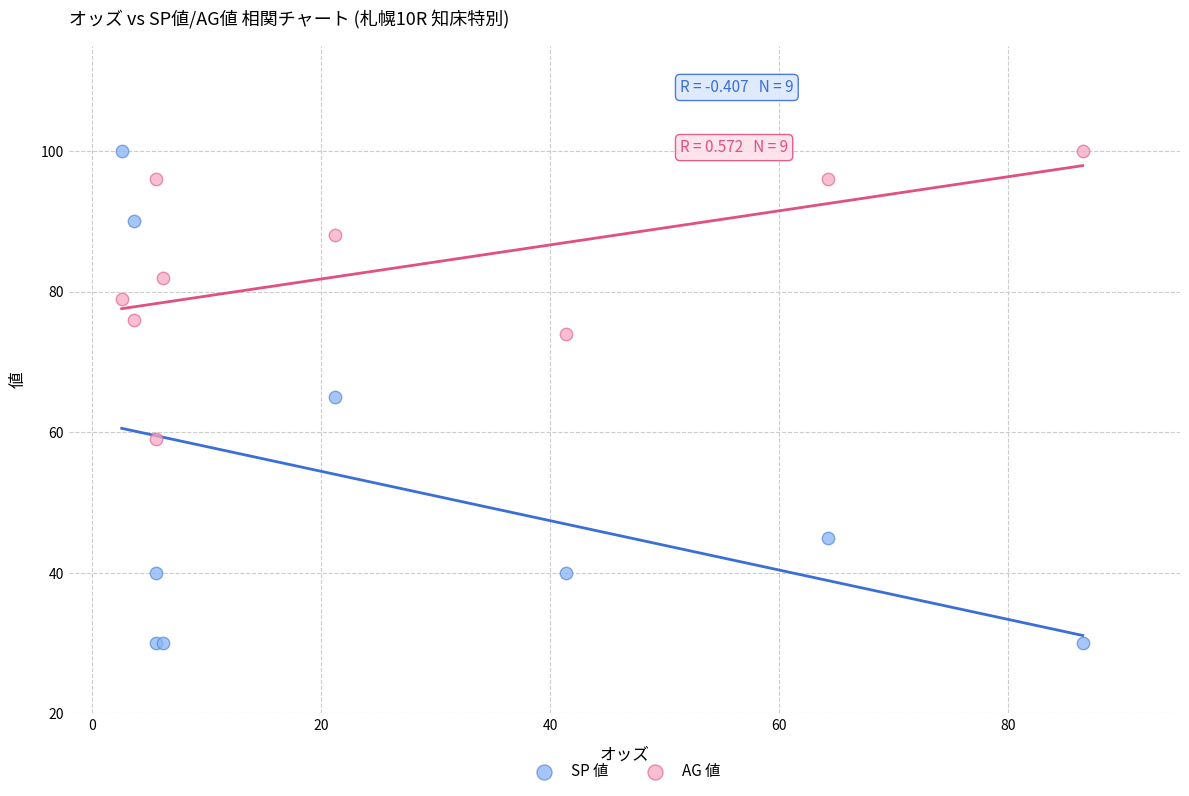

Which series has the widest spread of Y values?

SP 値